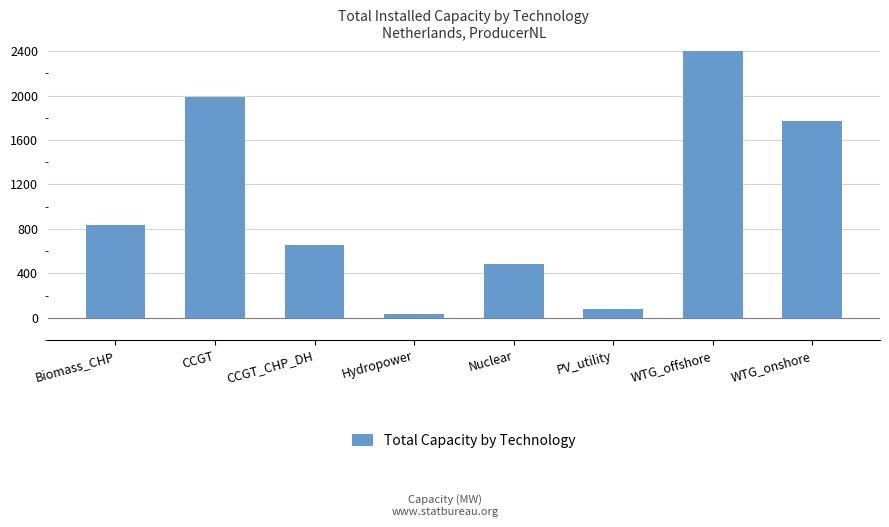

At which label is the value closest to 1510?

WTG_onshore